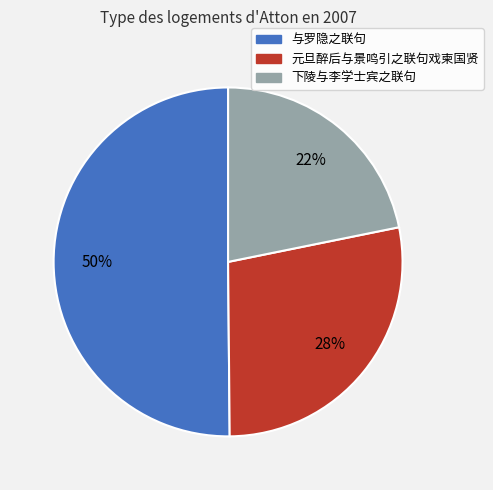

Does 元旦醉后与景鸣引之联句戏柬国贤 account for over 50% of the chart?

No